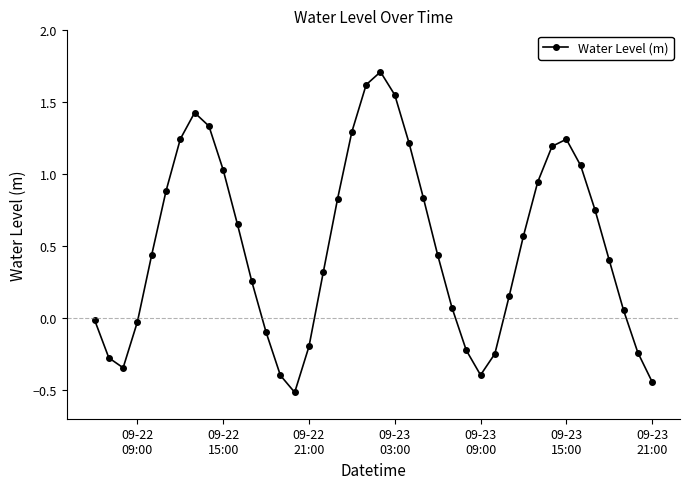

How many values are above zero?

27